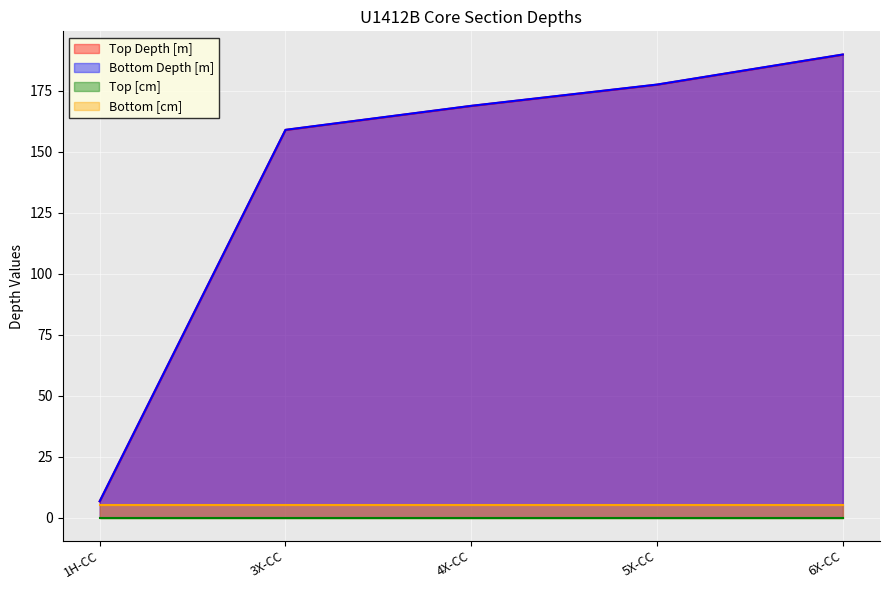

The value of Bottom Depth [m] at 5X-CC is 177.6. True or false?

True